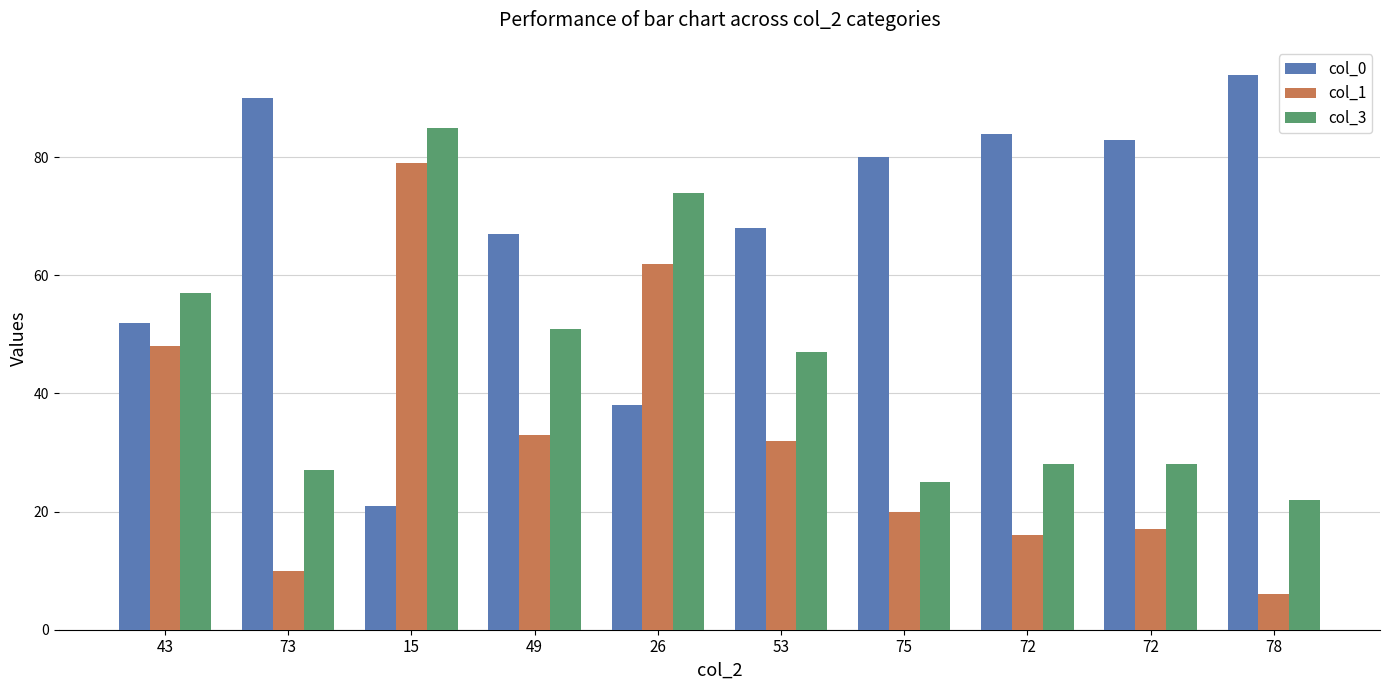

How many bars are there in total?

30